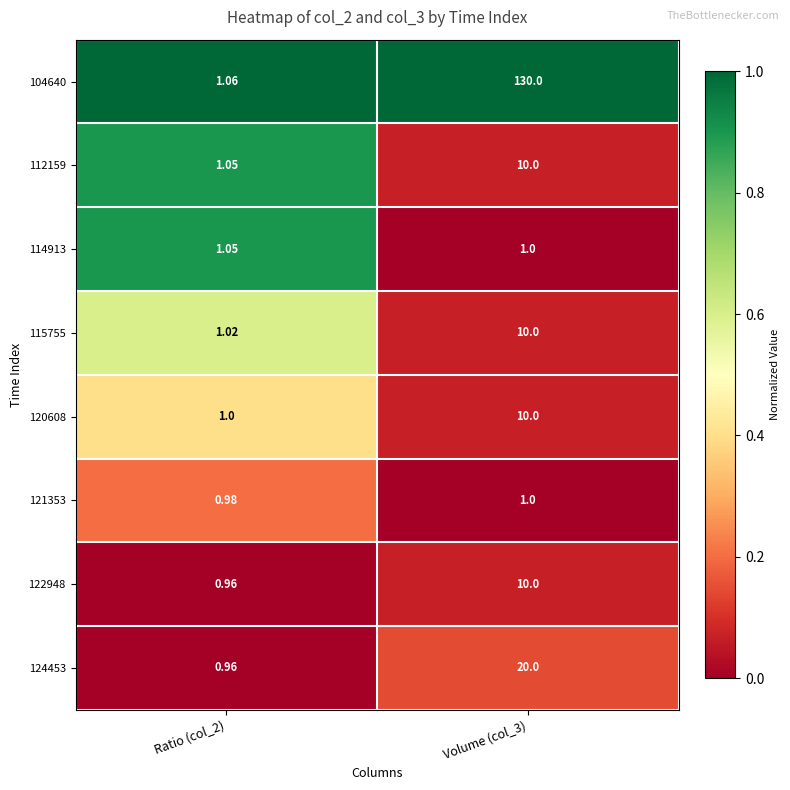

Is the value of 122948 at Ratio (col_2) greater than the value of 121353 at Ratio (col_2)?

No